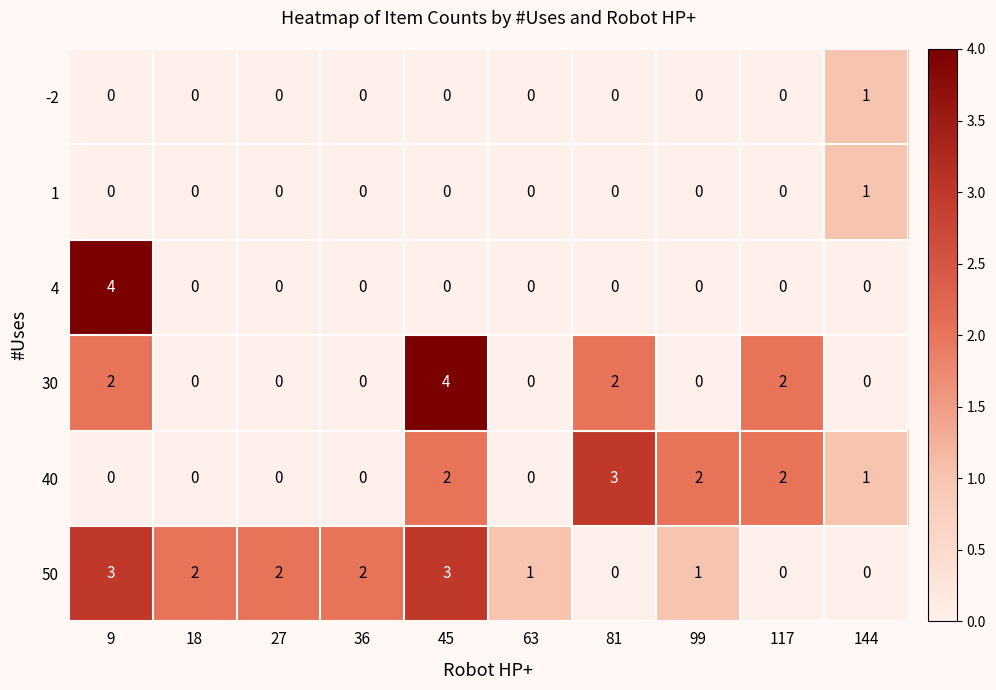

Which series changed the most between 63 and 81?

40